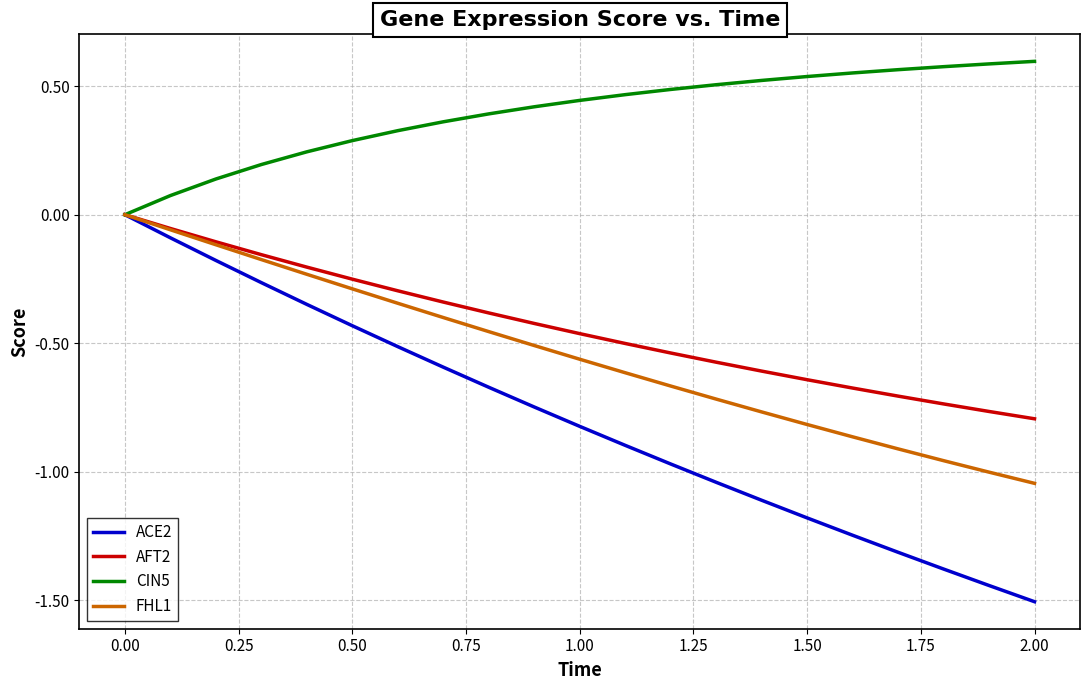

What are all the series names shown in the legend?

ACE2, AFT2, CIN5, FHL1